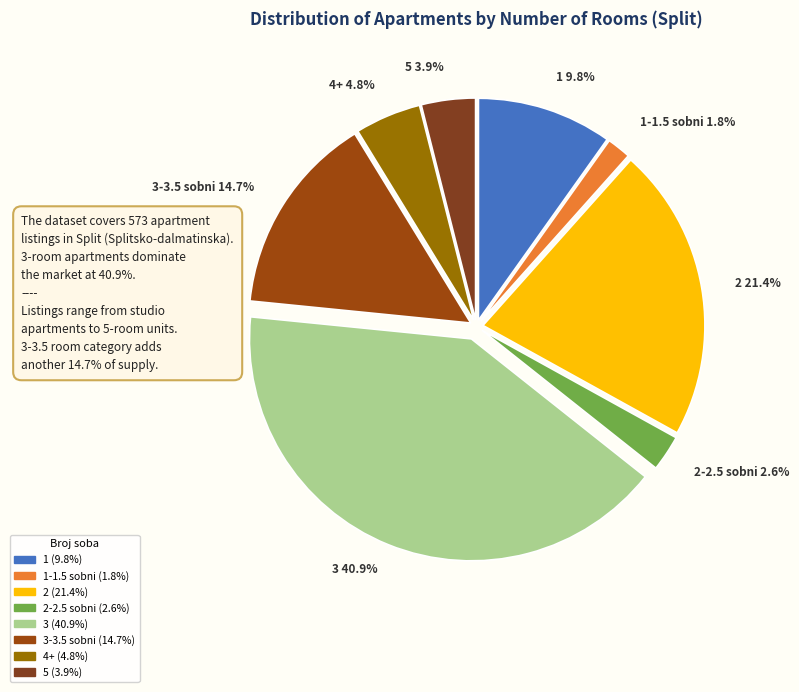

How many segments does this pie chart have?

8